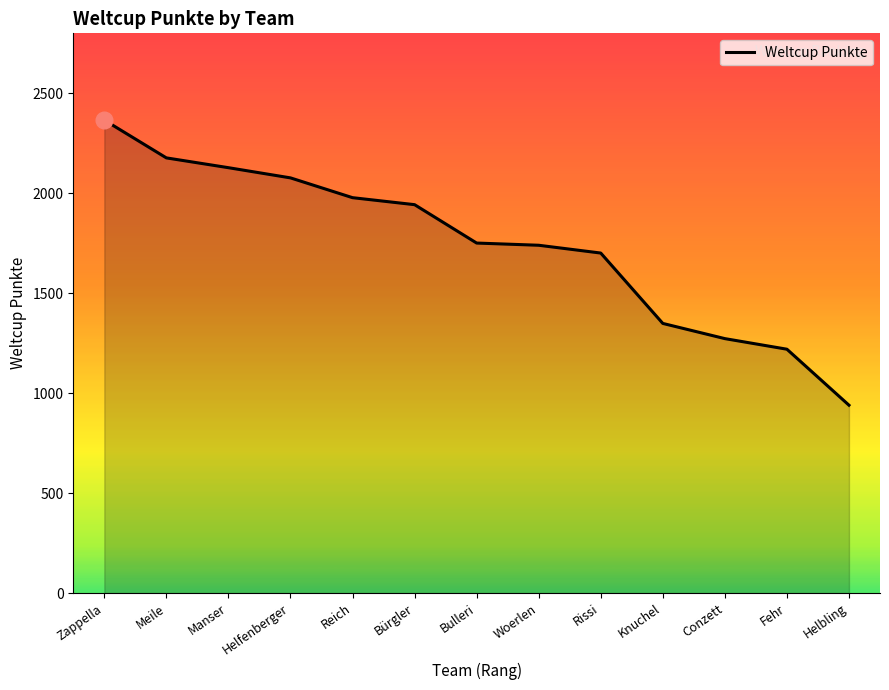

Which category has the lowest value across all series?

Helbling